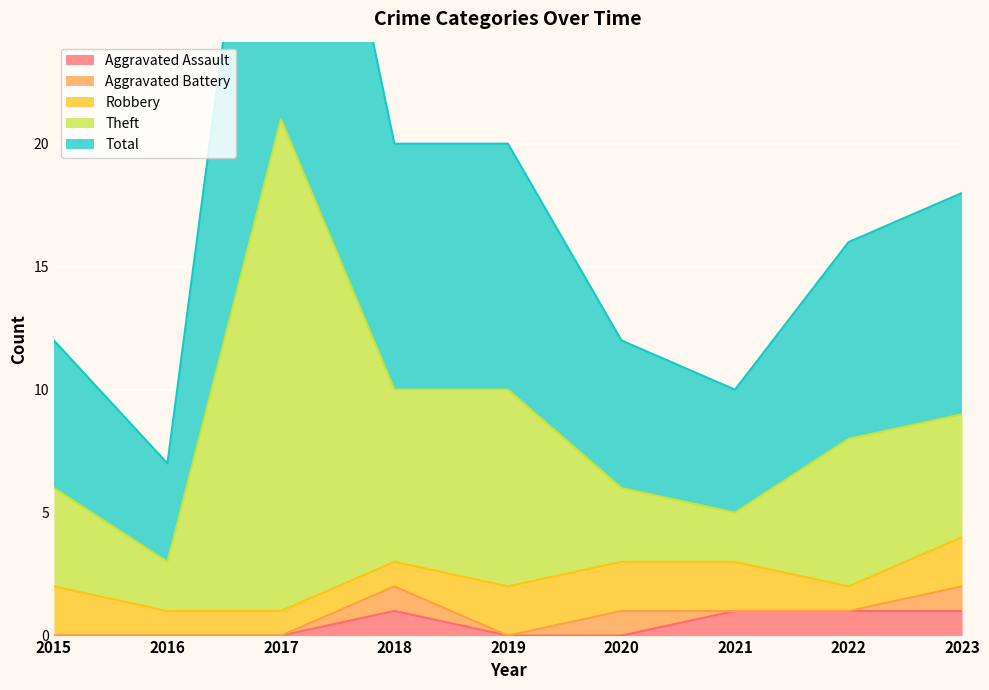

Is it true that Aggravated Assault equals 0 at 2016?

True